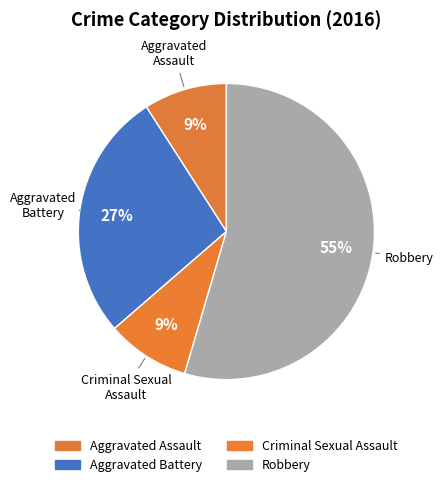

To the nearest percent, what portion does Robbery represent?

55%